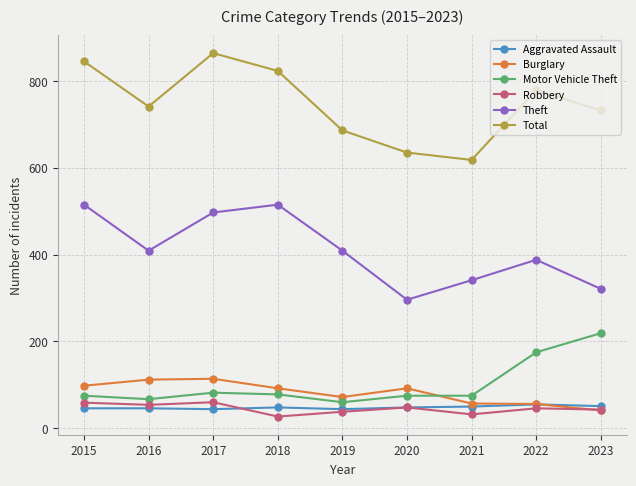

True or false: Total has more than 0 points higher than both neighbors.

True